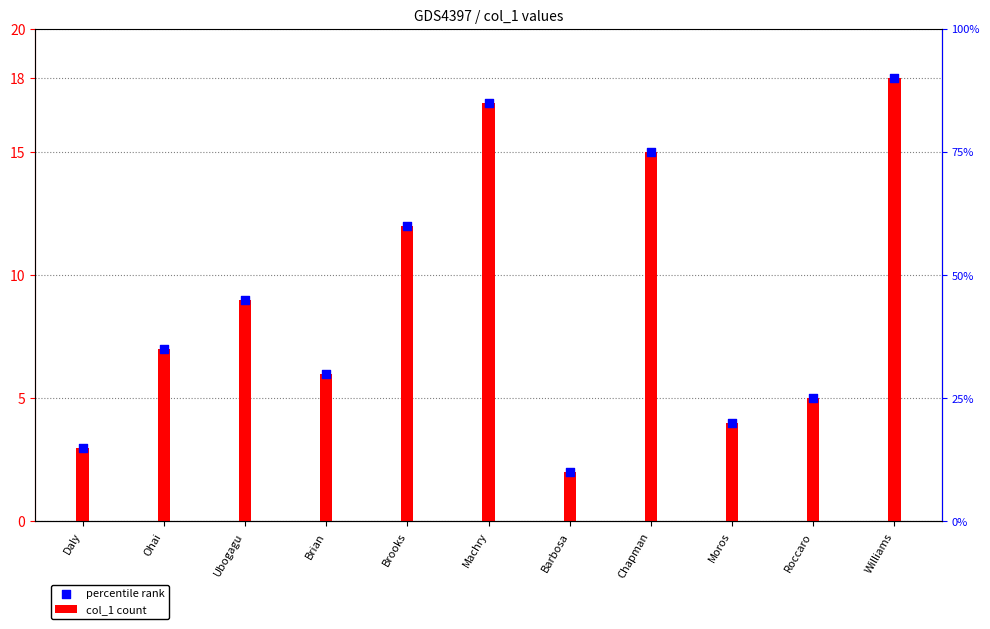

Which series reaches the maximum Y coordinate?

col_1 count